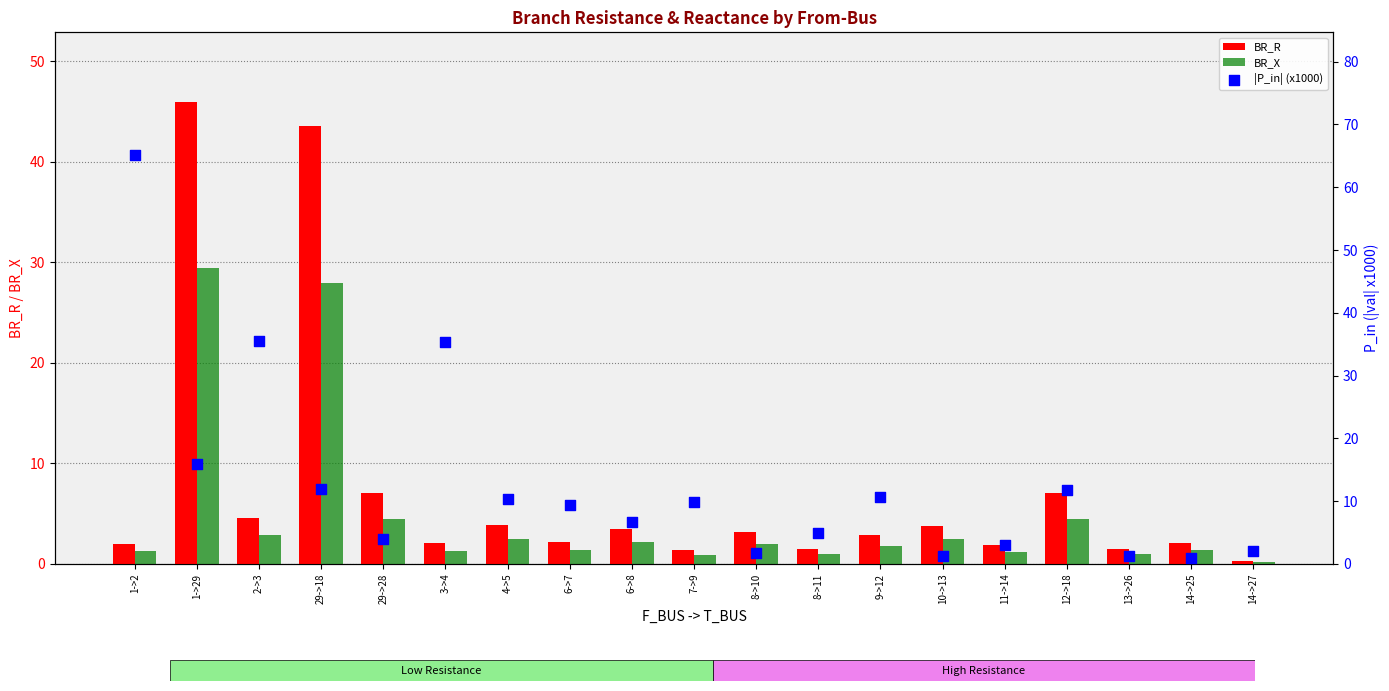

Which series has the largest total across all categories?

|P_in| (x1000)